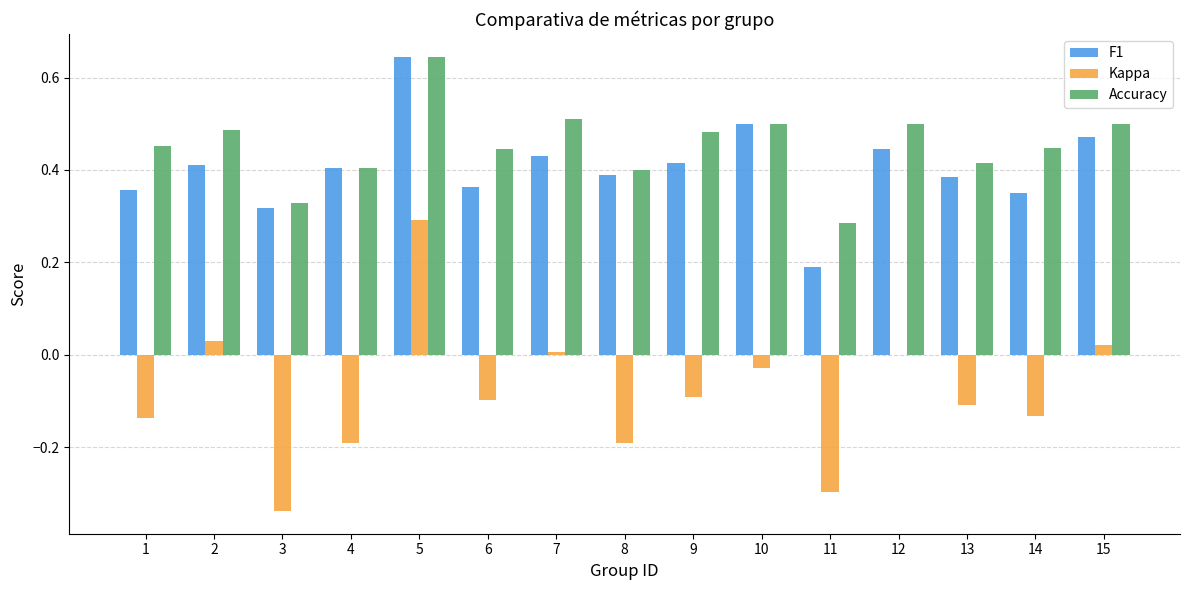

What is the sum of the Accuracy values at 9 and 11?

0.8